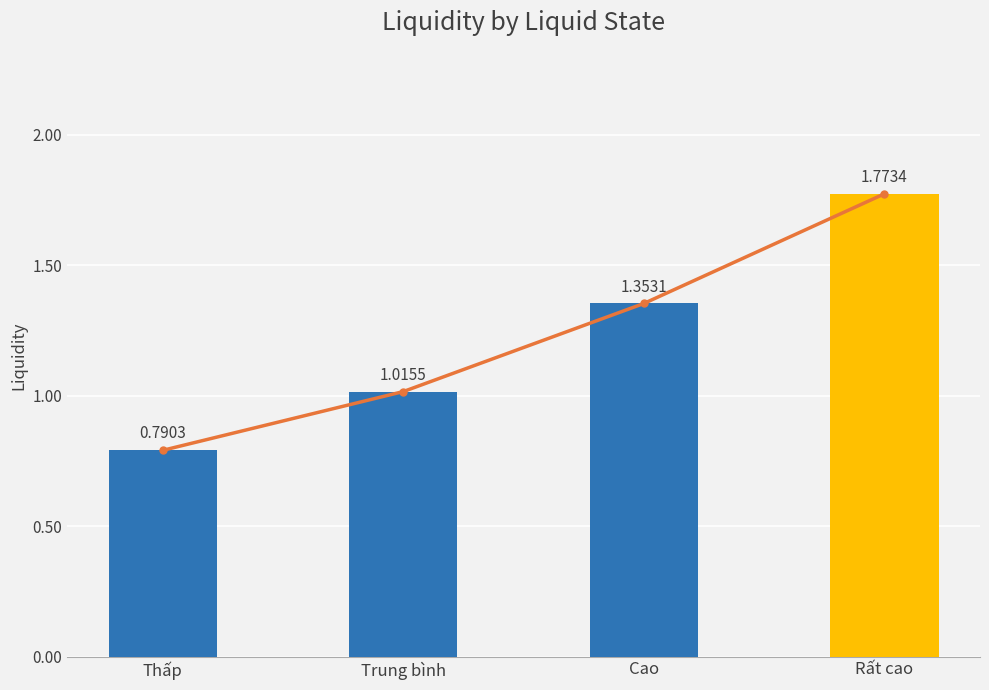

Reading left to right, transcribe all the data shown in this chart.

0.8	1.0	1.4	1.8